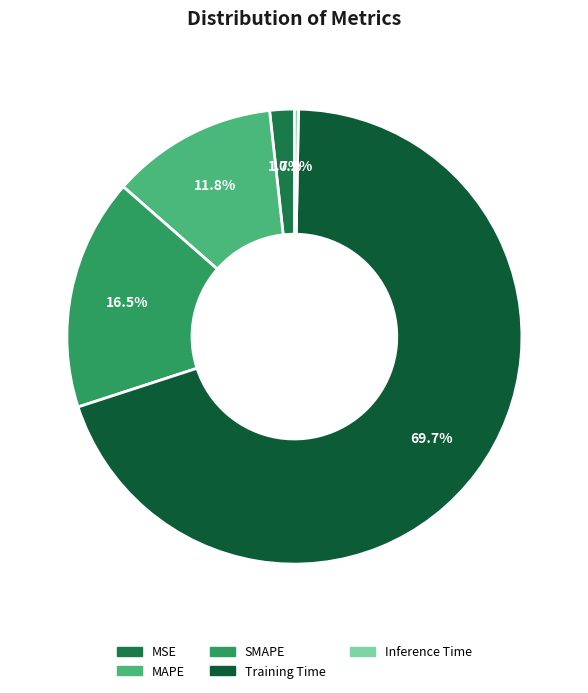

What is the largest slice in the pie chart?

Training Time